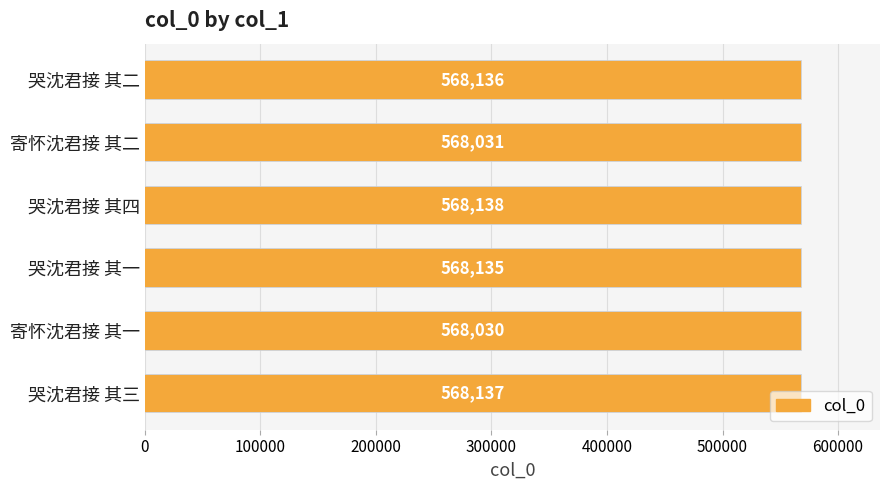

What is the difference between the maximum and second lowest values?

107